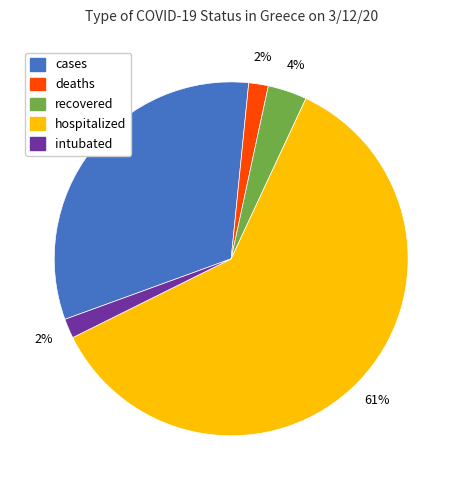

Do deaths and hospitalized together represent more than half of the pie?

Yes